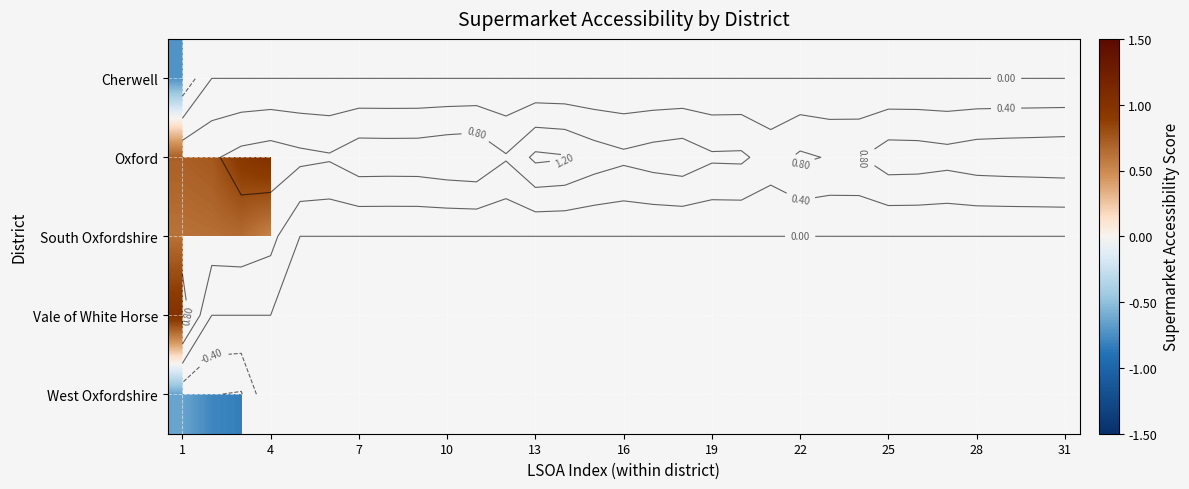

How many values in Cherwell are below zero?

1